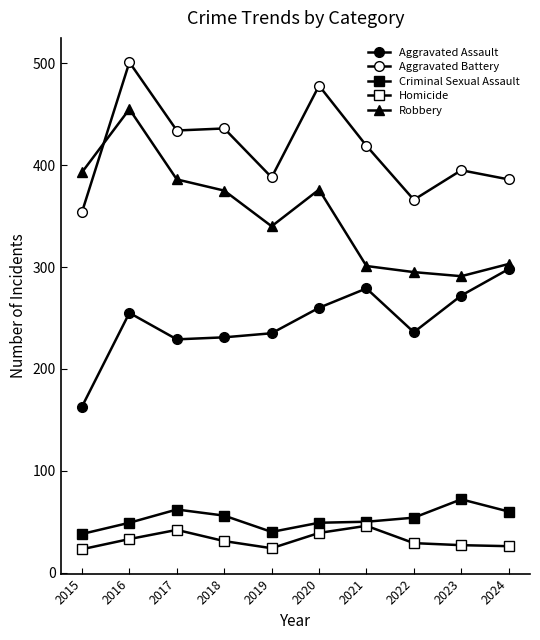

How many data points in Robbery are less than 375?

5